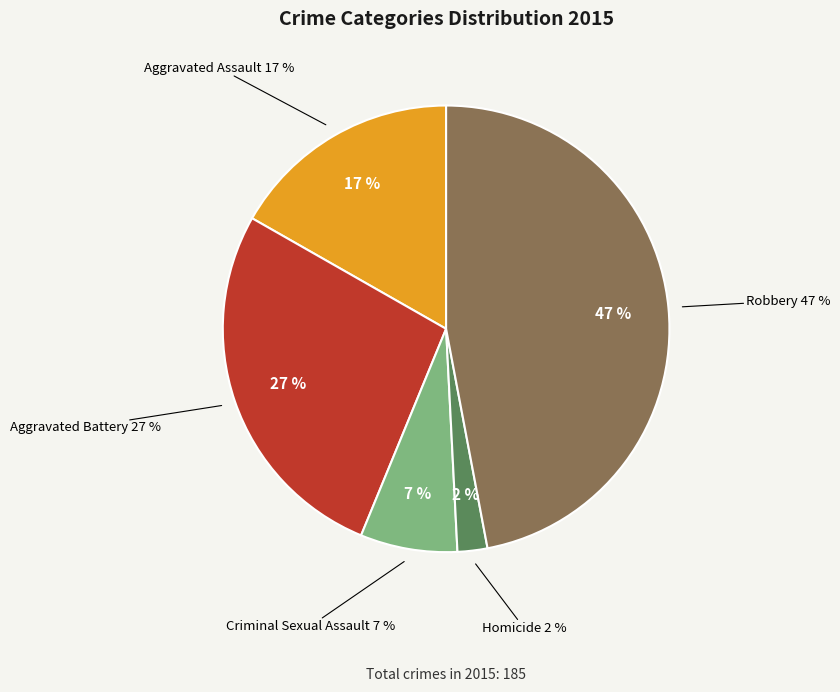

What percentage is the Aggravated Assault slice, to the nearest percent?

17%